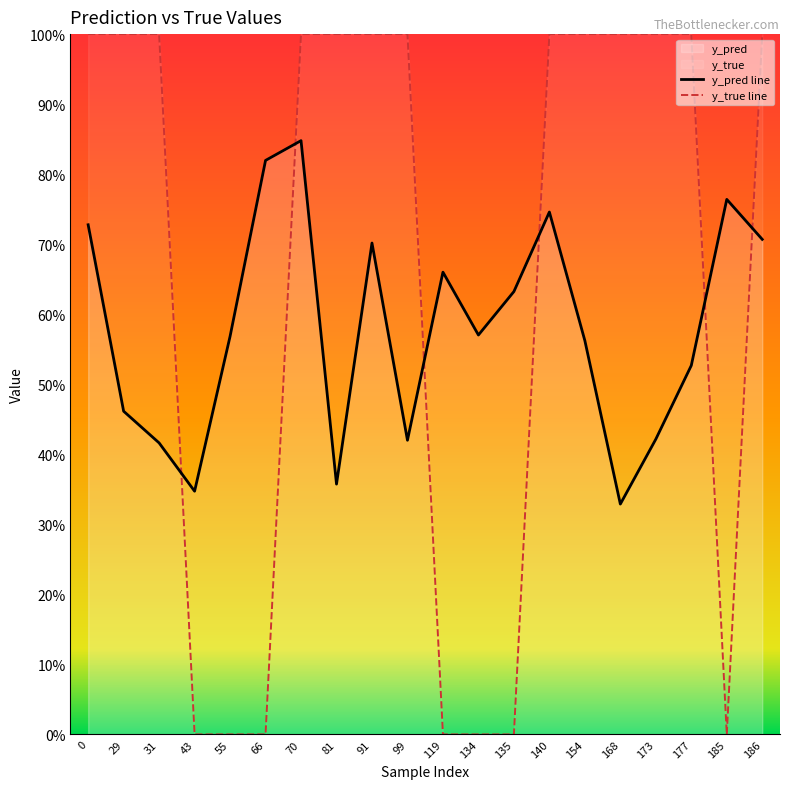

True or false: y_pred has more than 1 points higher than both neighbors.

True